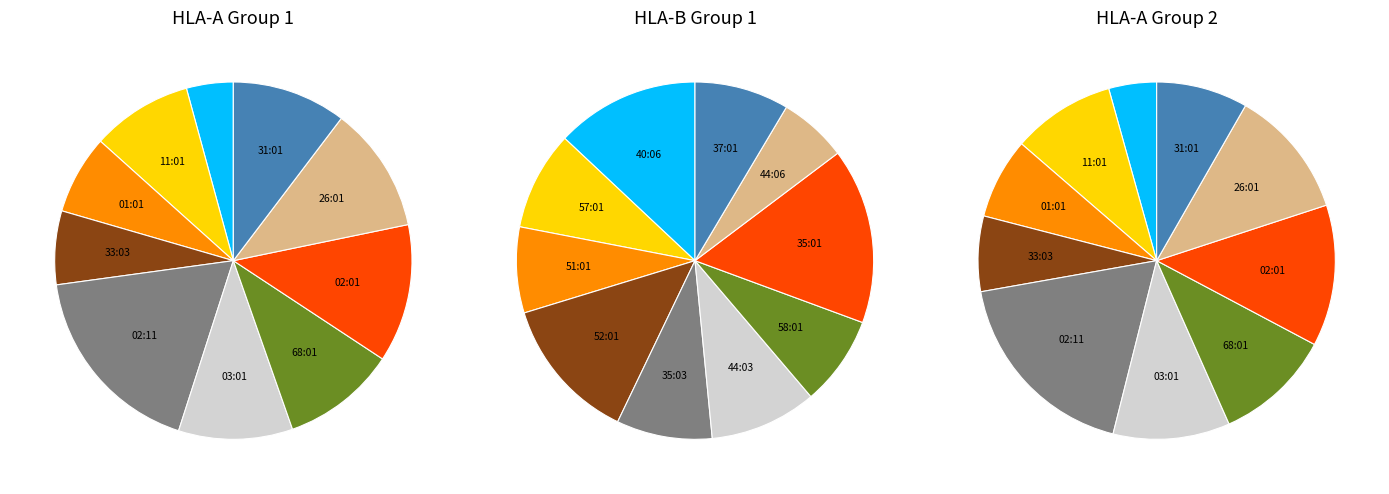

Which slice is the smallest?

HLA-A*24:02